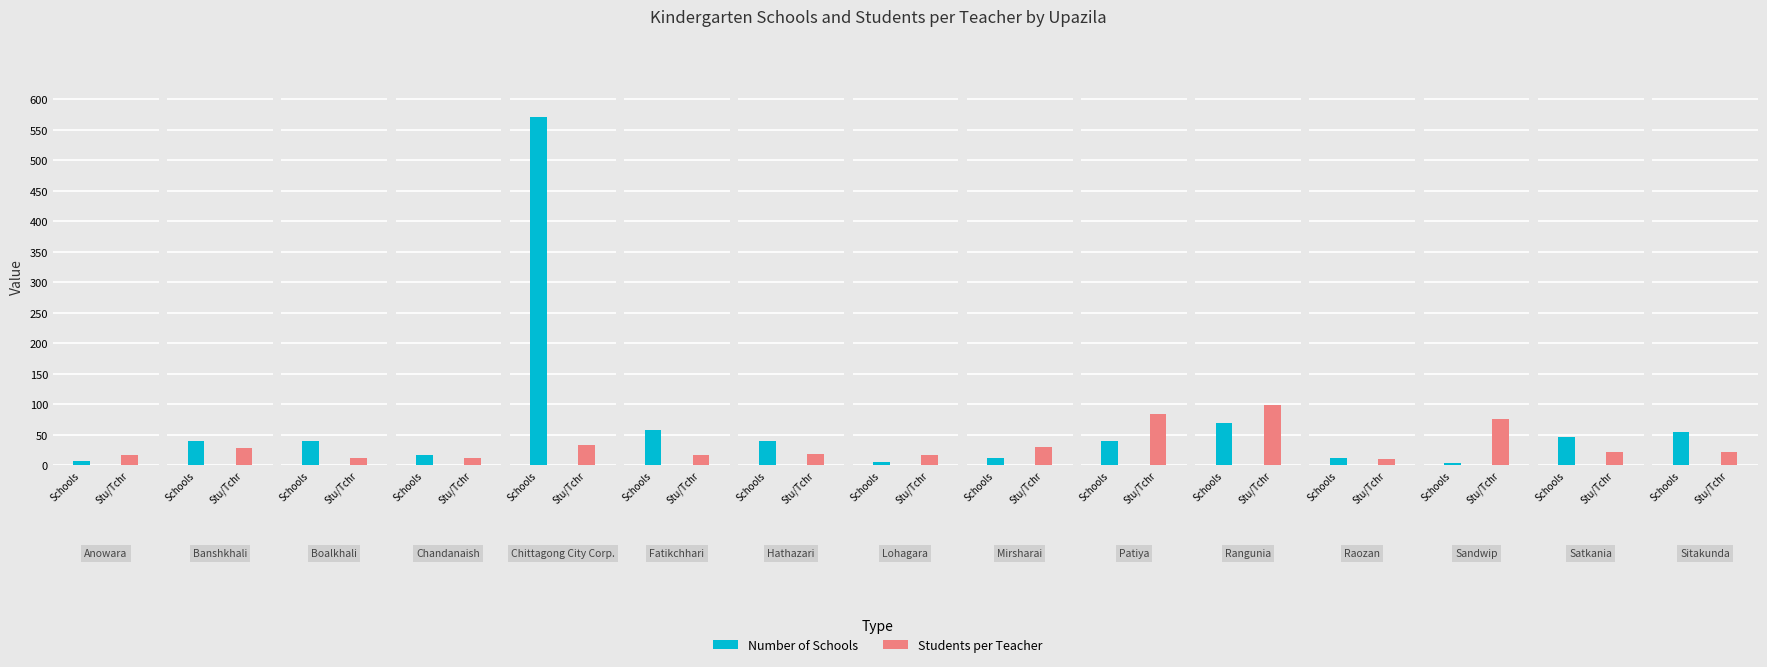

Which series has the largest total across all categories?

Number of Schools